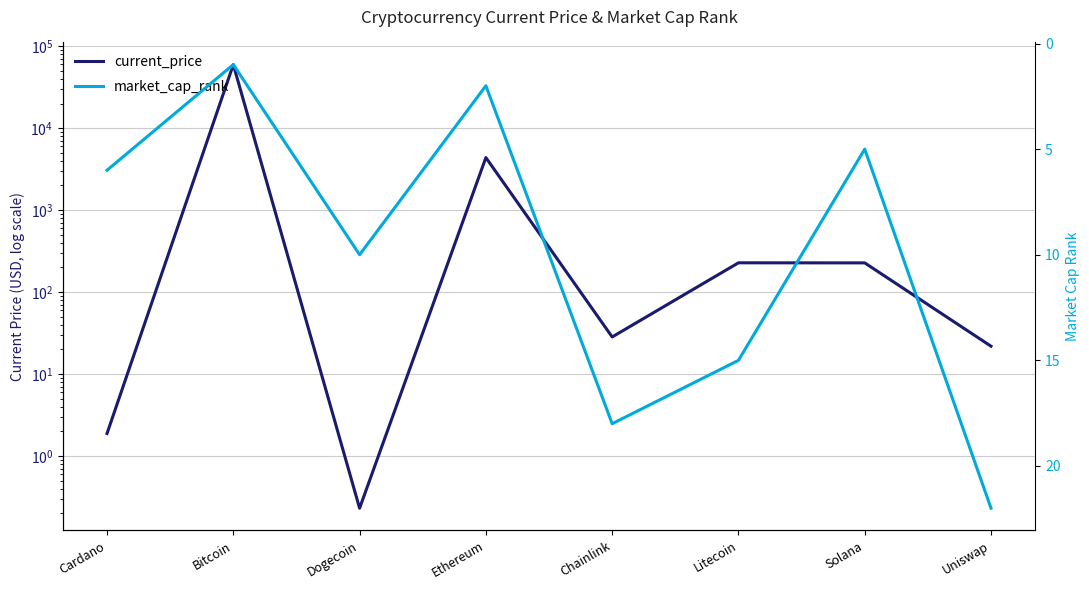

Rank the series by their average value, from highest to lowest.

current_price, market_cap_rank